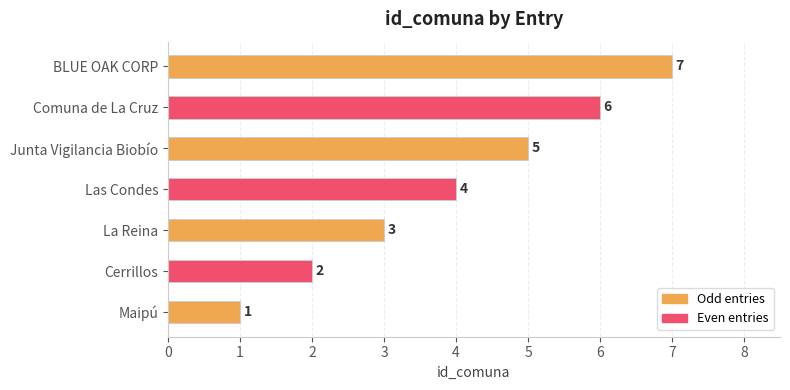

How many bars are there in total?

7